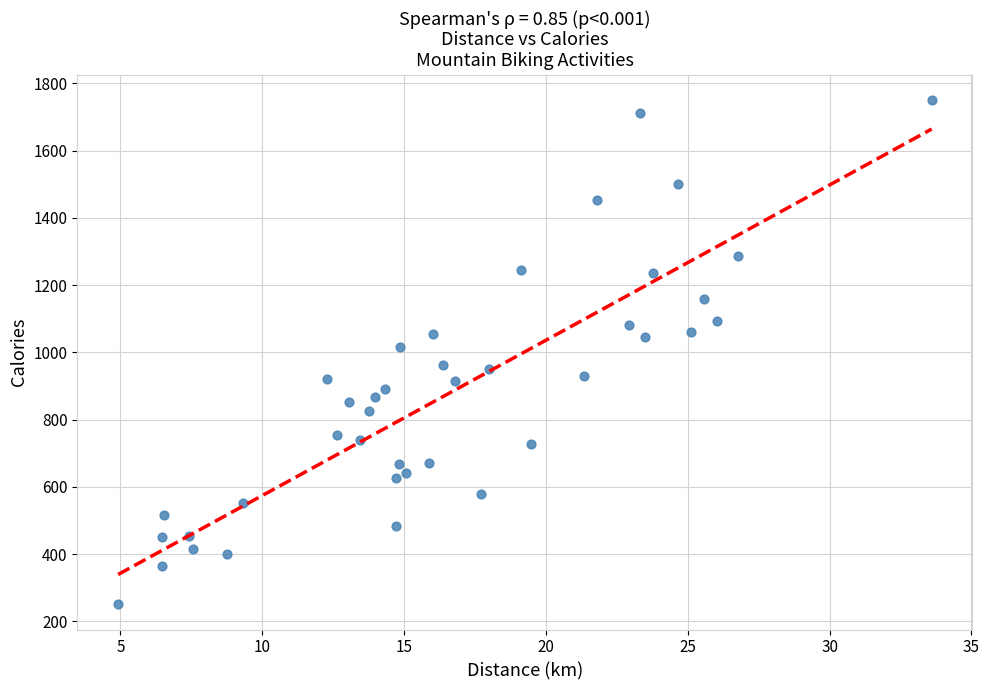

What is the range of Y values (max minus min)?

1500